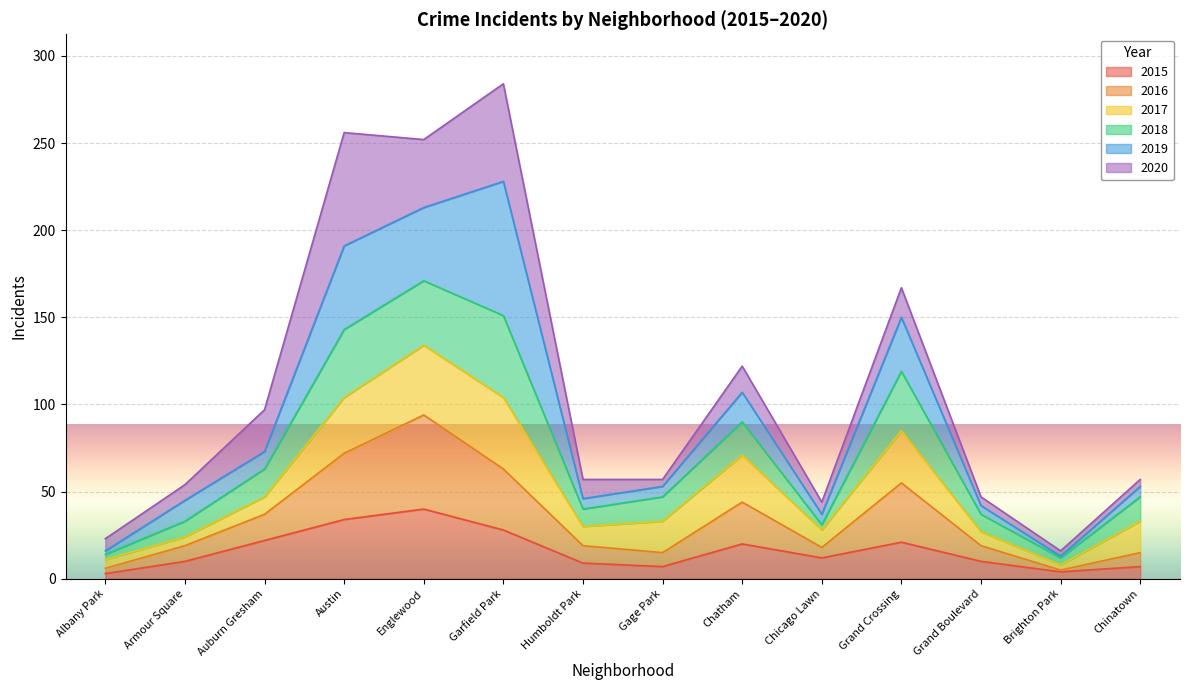

True or false: 2015 has a value of 7 at Auburn Gresham.

False